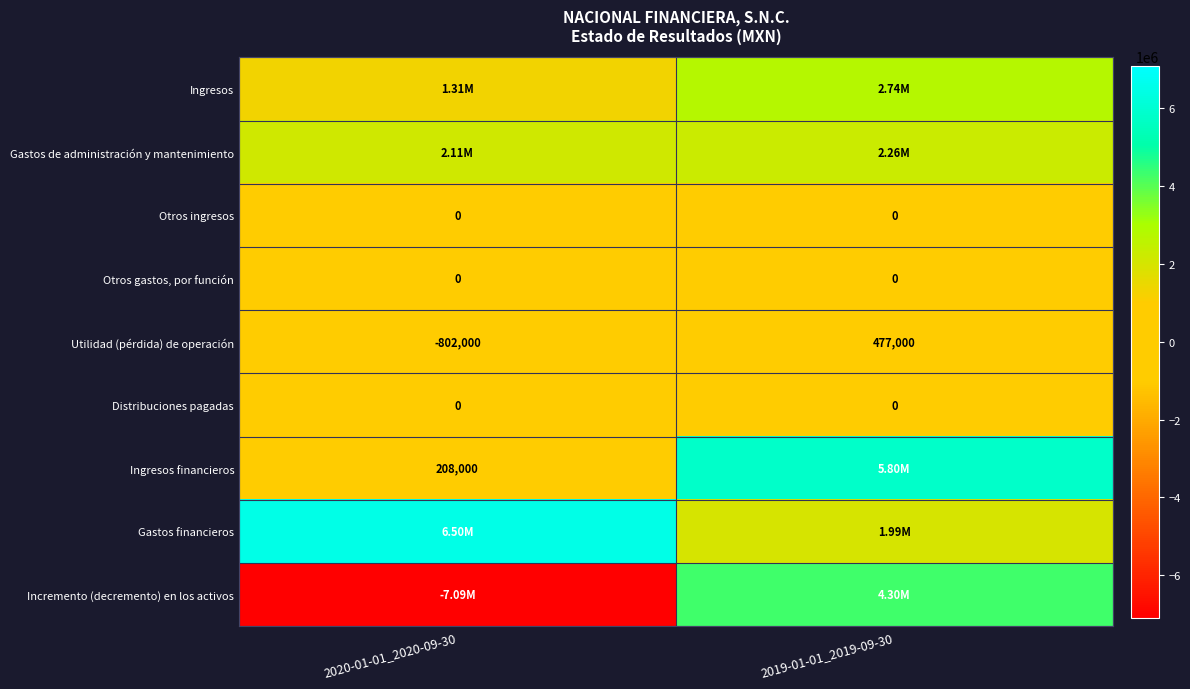

Is it true that Ingresos financieros equals 5805000 at 2019-01-01_2019-09-30?

True